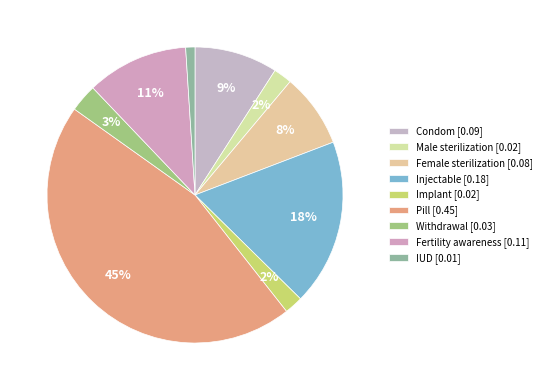

True or false: Male sterilization accounts for 2% of the total.

True